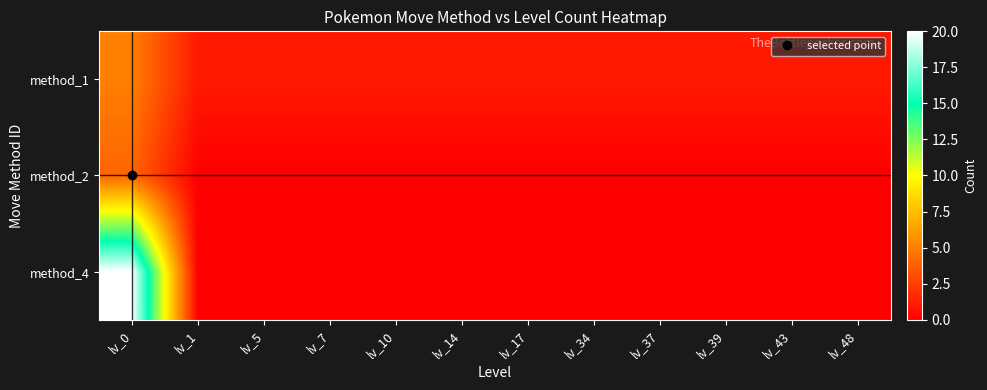

List the series in order of their overall mean, lowest first.

method_2, method_1, method_4